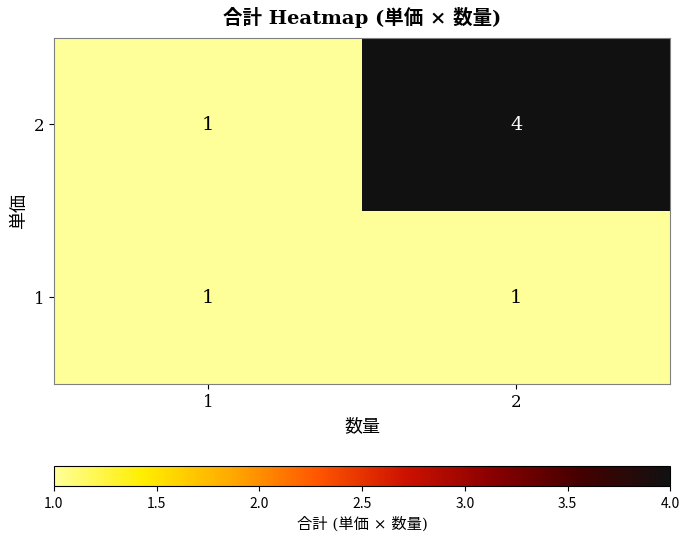

What is the sum of all 2 values?

5